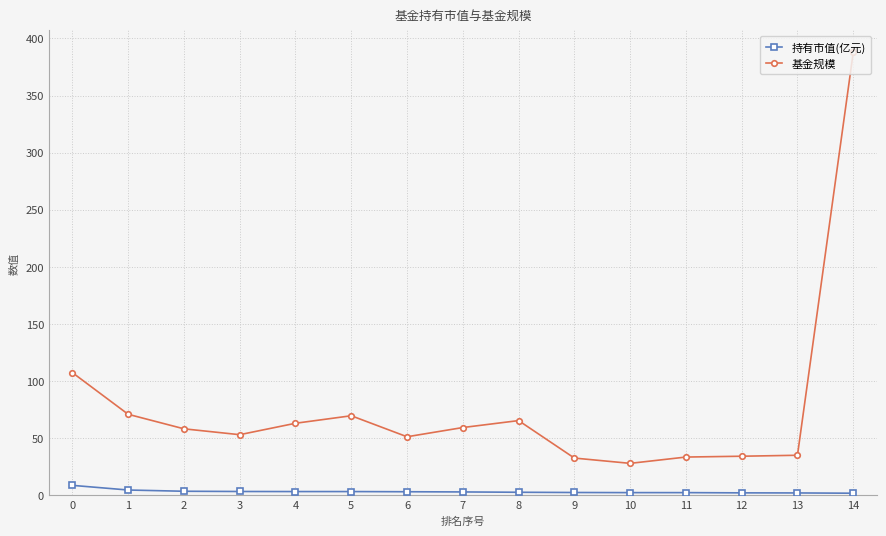

What is the value of the 持有市值(亿元) point at the 3rd from the left?

3.6